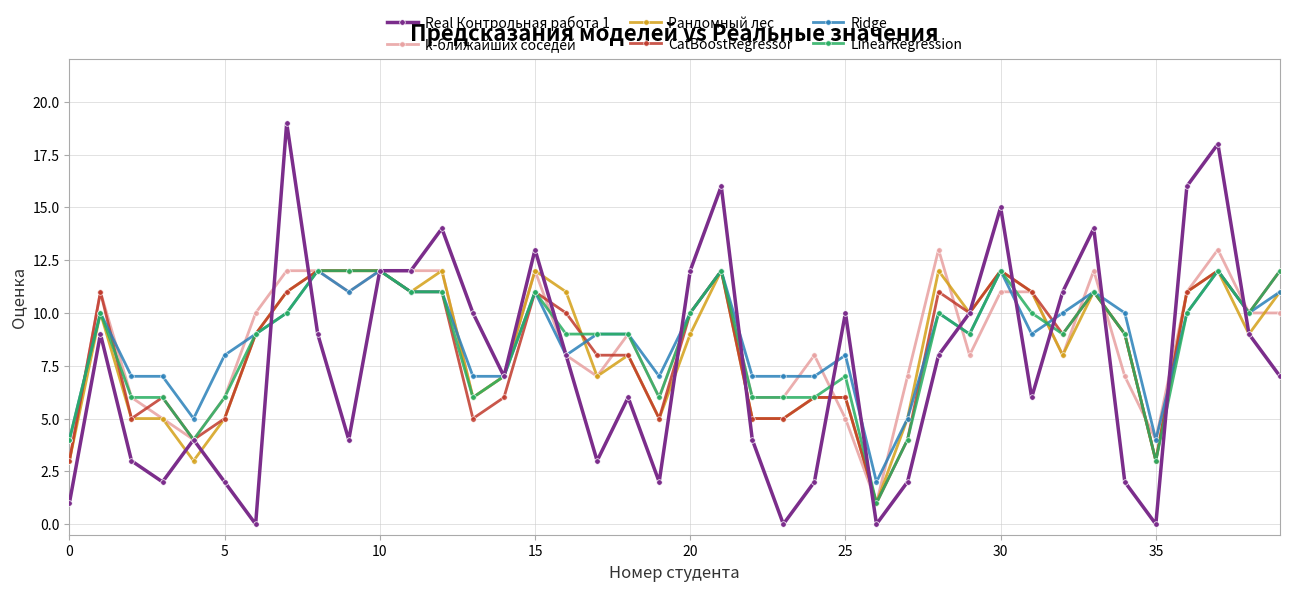

Which series has the widest spread of values?

Real Контрольная работа 1